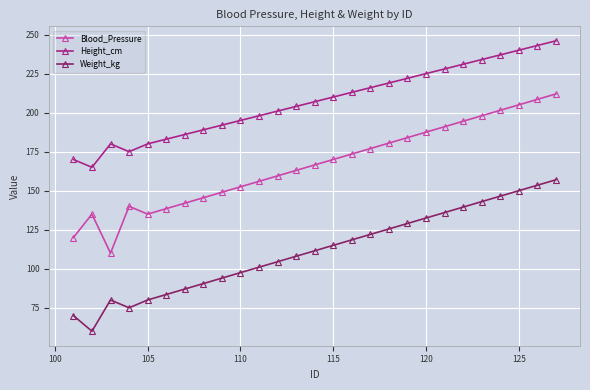

What is the maximum value for Weight_kg?

157.0